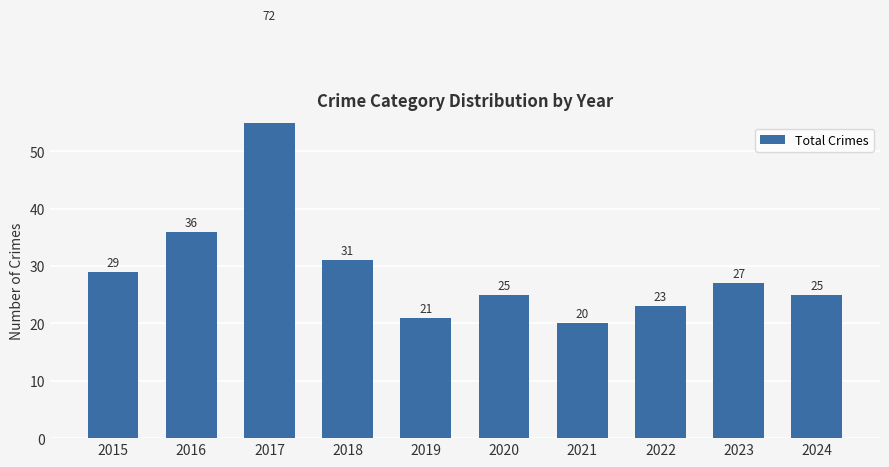

Which category has the lowest value across all series?

2021